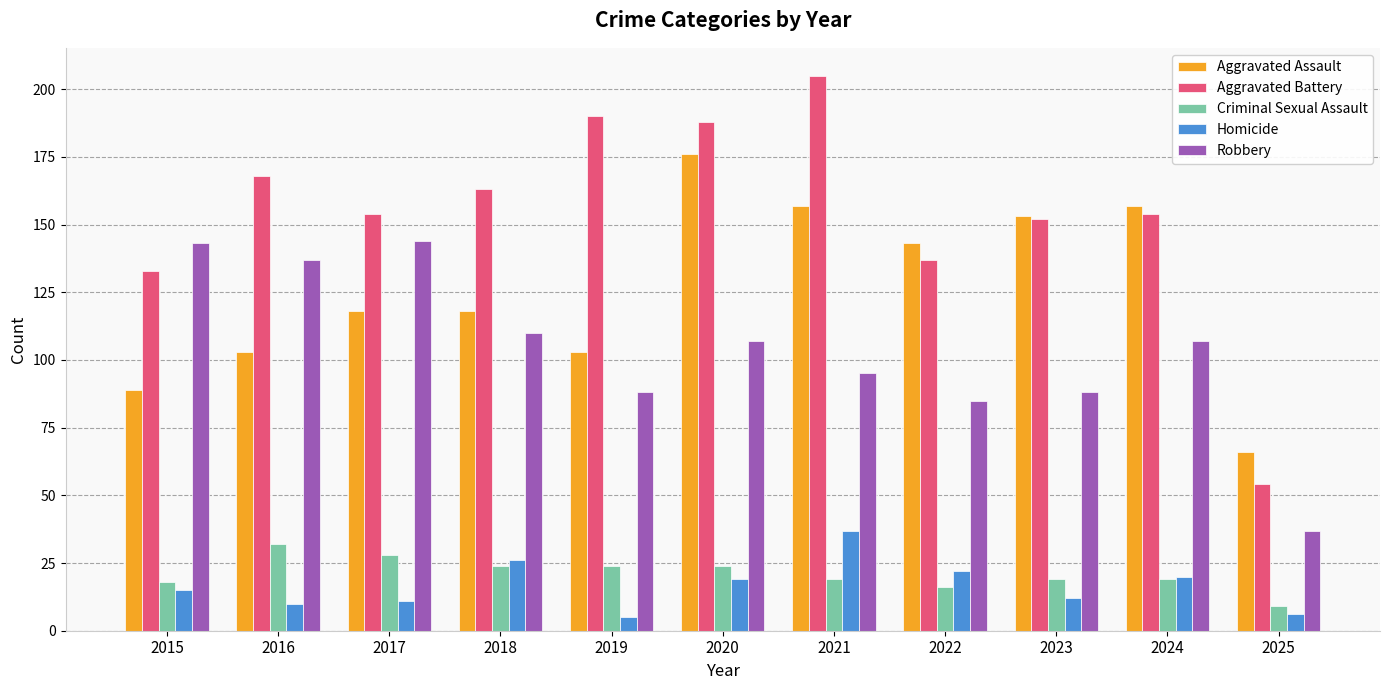

Count the number of data series in this chart.

5